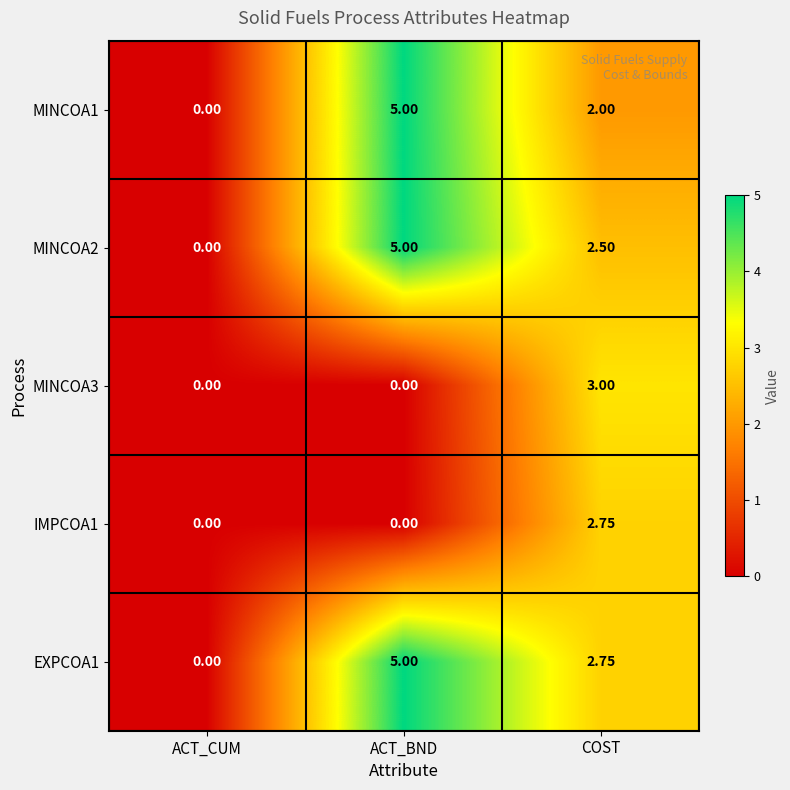

Which category has the lowest value in the EXPCOA1 series?

ACT_CUM